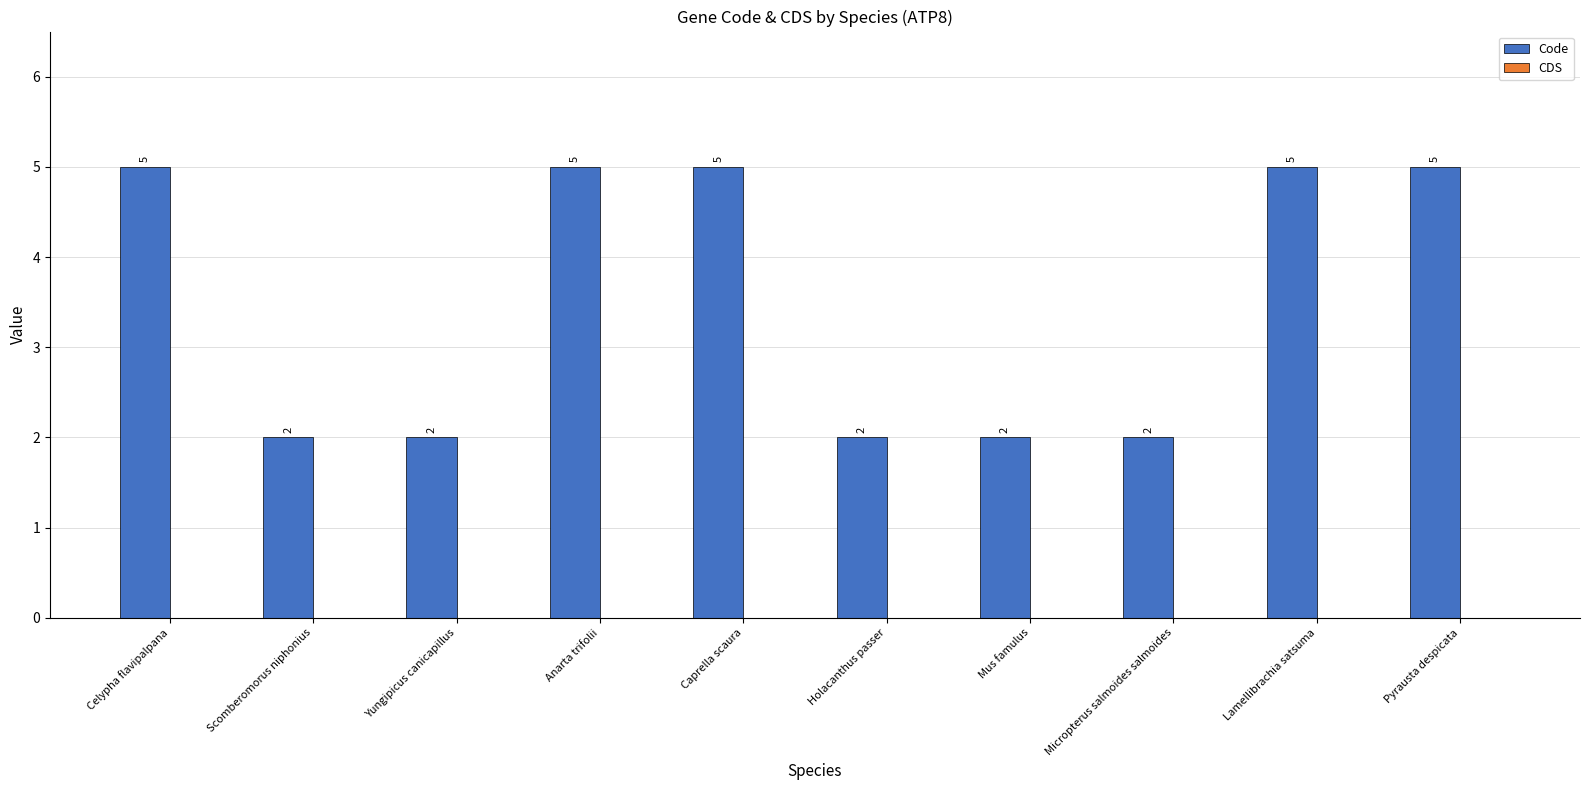

What is the ratio of the value at Mus famulus to the value at Caprella scaura?

0.4